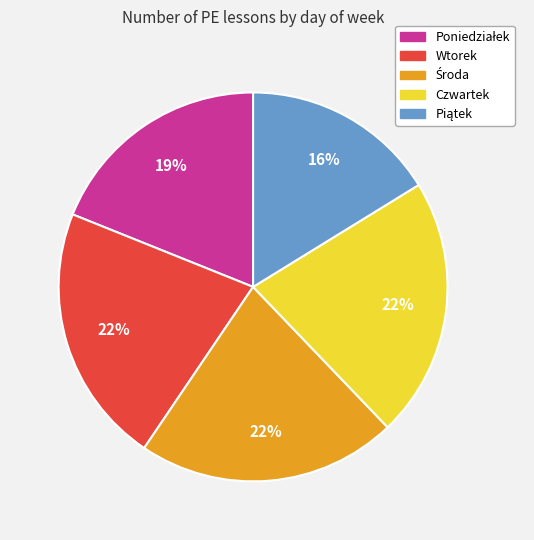

To the nearest percent, what portion does Czwartek represent?

22%